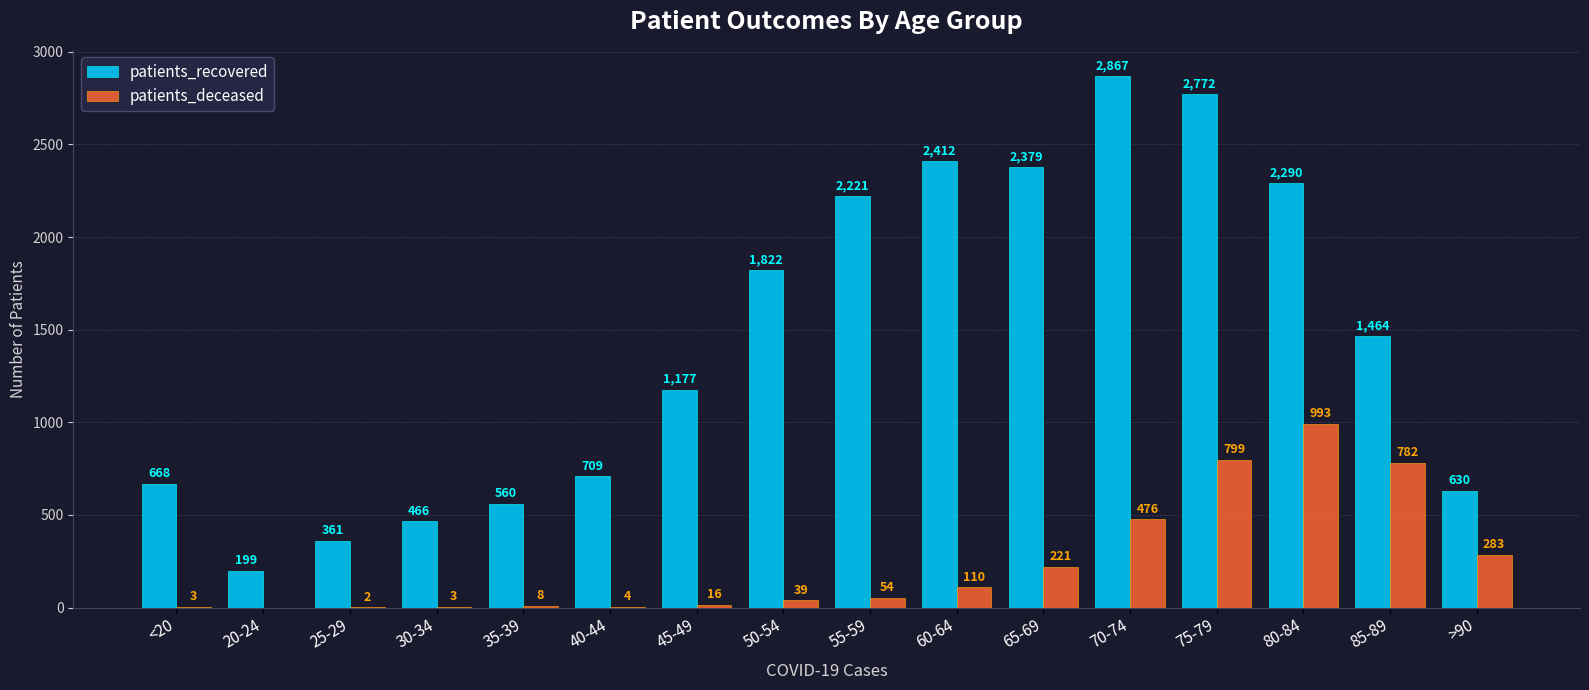

What is the total value across all series at 65-69?

2600